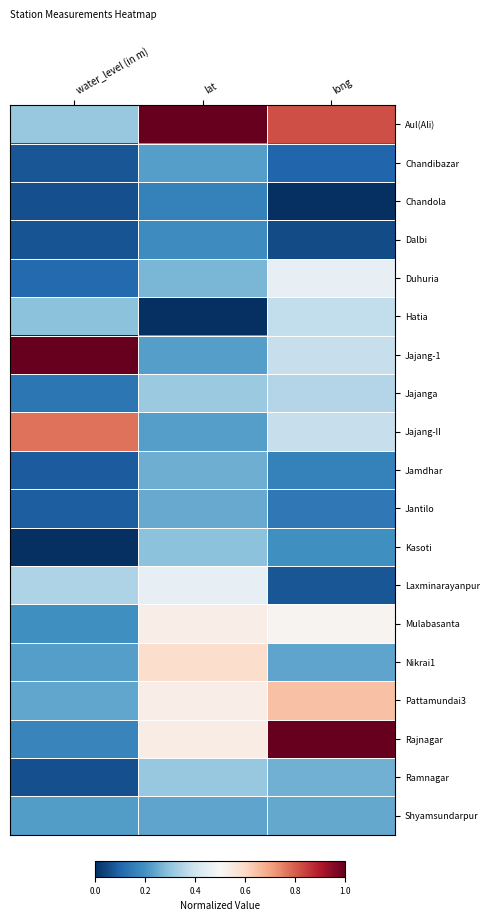

Reading right to left, what are all the values shown in this chart?

Aul(Ali): long=0.8	lat=1.0	water_level (in m)=0.3
Chandibazar: long=0.1	lat=0.2	water_level (in m)=0.1
Chandola: long=0.0	lat=0.2	water_level (in m)=0.1
Dalbi: long=0.1	lat=0.2	water_level (in m)=0.1
Duhuria: long=0.5	lat=0.3	water_level (in m)=0.1
Hatia: long=0.4	lat=0.0	water_level (in m)=0.3
Jajang-1: long=0.4	lat=0.2	water_level (in m)=1.0
Jajanga: long=0.4	lat=0.3	water_level (in m)=0.1
Jajang-II: long=0.4	lat=0.2	water_level (in m)=0.8
Jamdhar: long=0.2	lat=0.3	water_level (in m)=0.1
Jantilo: long=0.1	lat=0.2	water_level (in m)=0.1
Kasoti: long=0.2	lat=0.3	water_level (in m)=0.0
Laxminarayanpur: long=0.1	lat=0.5	water_level (in m)=0.3
Mulabasanta: long=0.5	lat=0.5	water_level (in m)=0.2
Nikrai1: long=0.2	lat=0.6	water_level (in m)=0.2
Pattamundai3: long=0.6	lat=0.5	water_level (in m)=0.2
Rajnagar: long=1.0	lat=0.5	water_level (in m)=0.2
Ramnagar: long=0.3	lat=0.3	water_level (in m)=0.1
Shyamsundarpur: long=0.2	lat=0.2	water_level (in m)=0.2